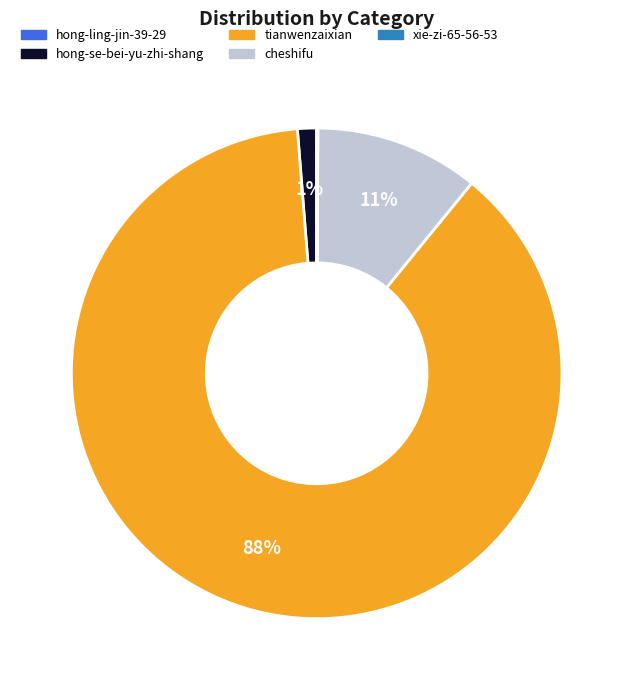

The tianwenzaixian slice represents 78% of the pie. True or false?

False